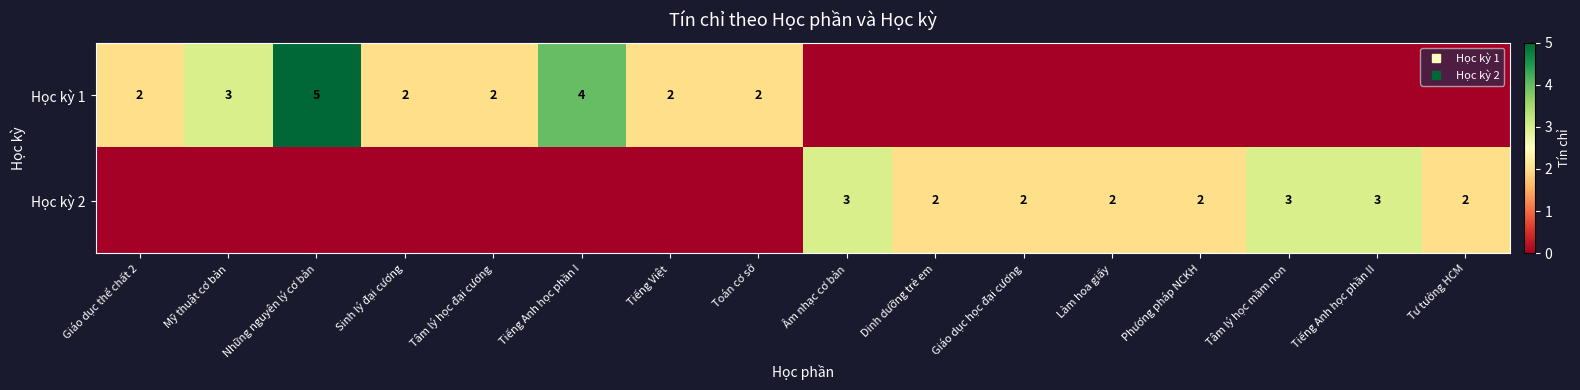

Which series has the largest range (max minus min)?

Học kỳ 1